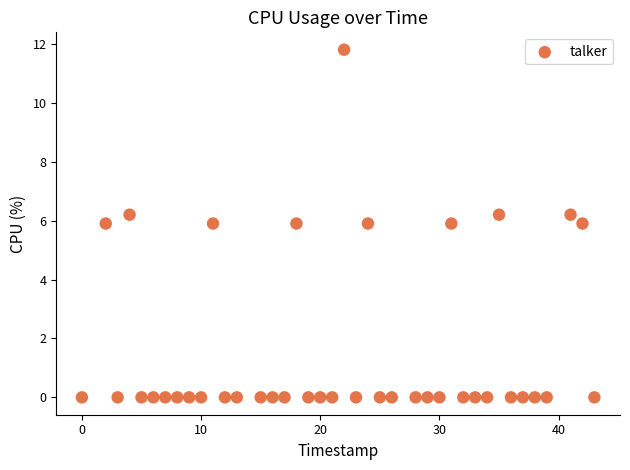

What is the range of X values (max minus min)?

43.0